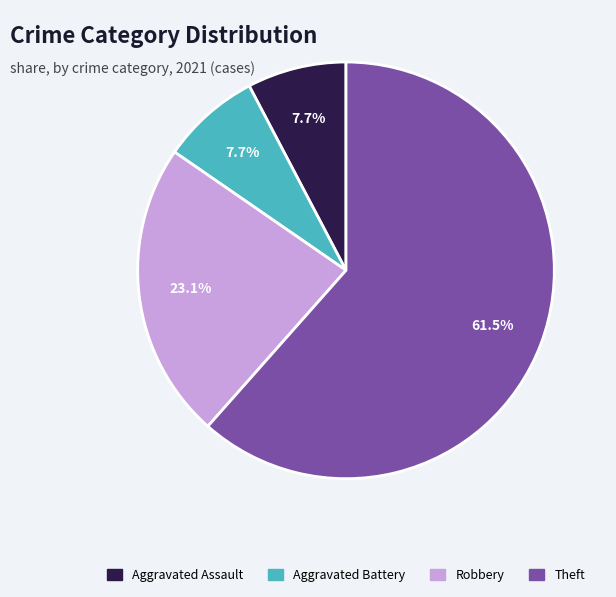

Does any single category account for the majority?

Yes